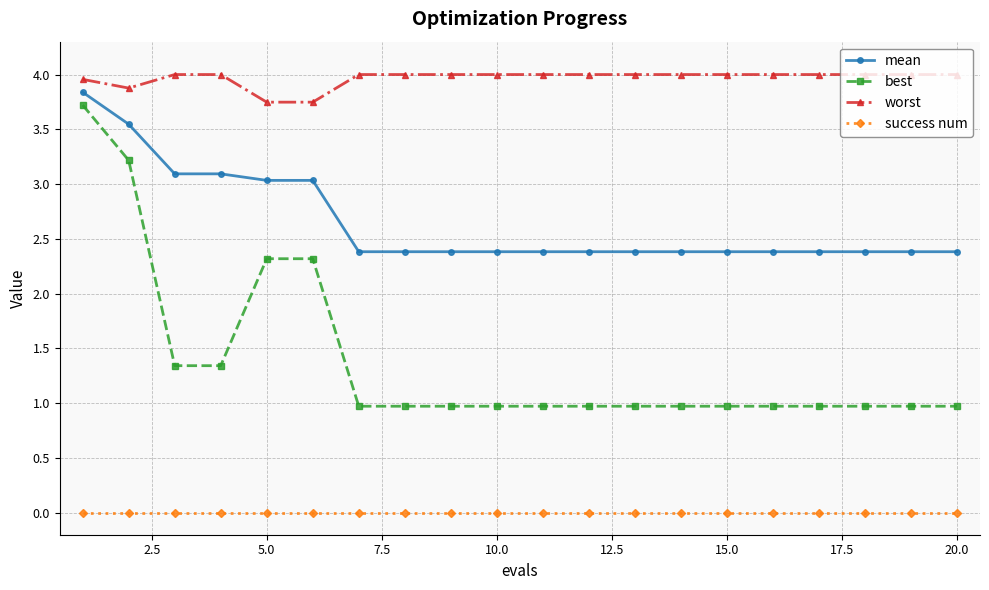

How many lines are shown in the chart?

4